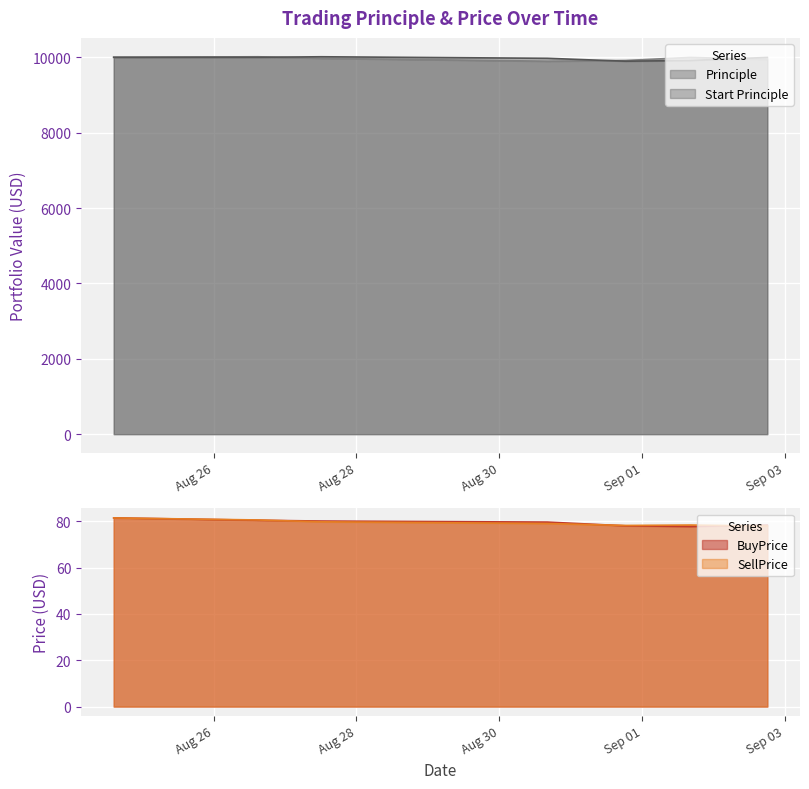

What is the highest value of the Start Principle series?

10013.0